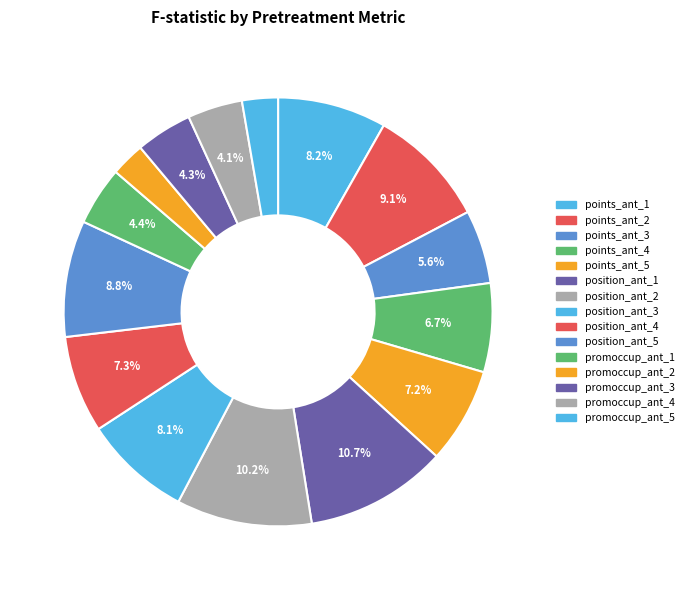

How many slices are in this pie chart?

15